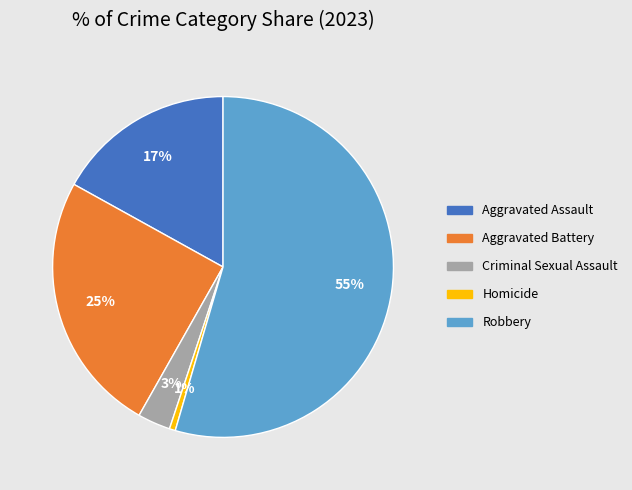

To the nearest percent, what is the combined percentage of Homicide and Aggravated Assault?

18%